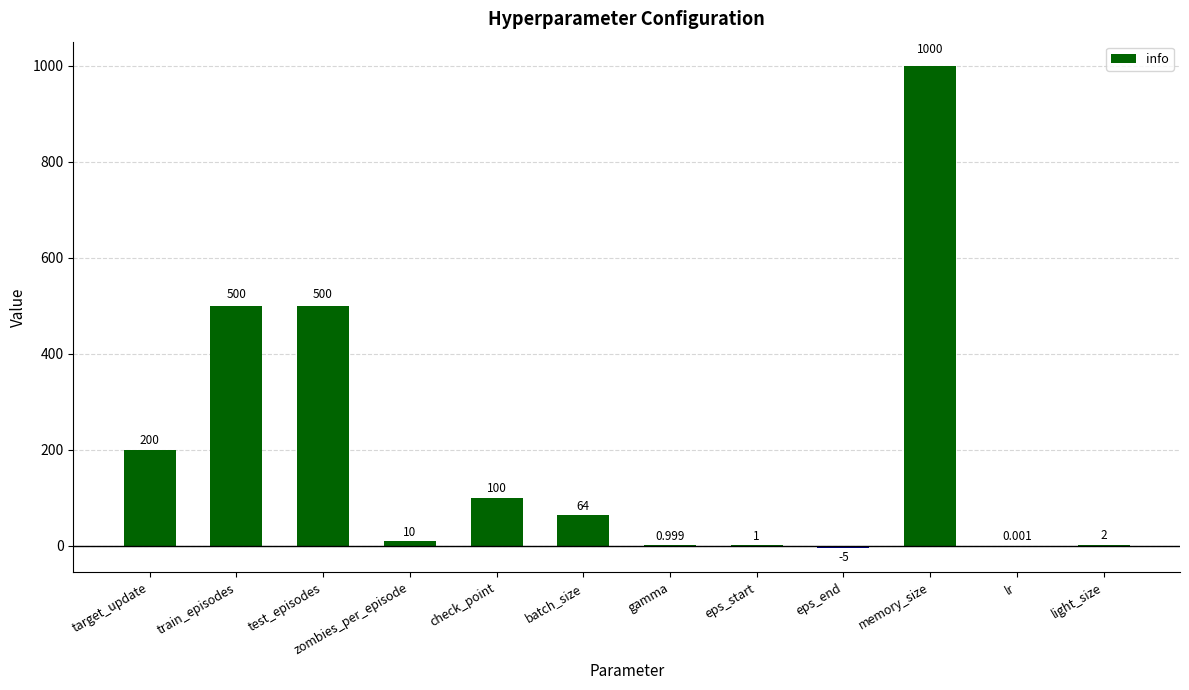

Which label corresponds to the largest value in the chart?

memory_size